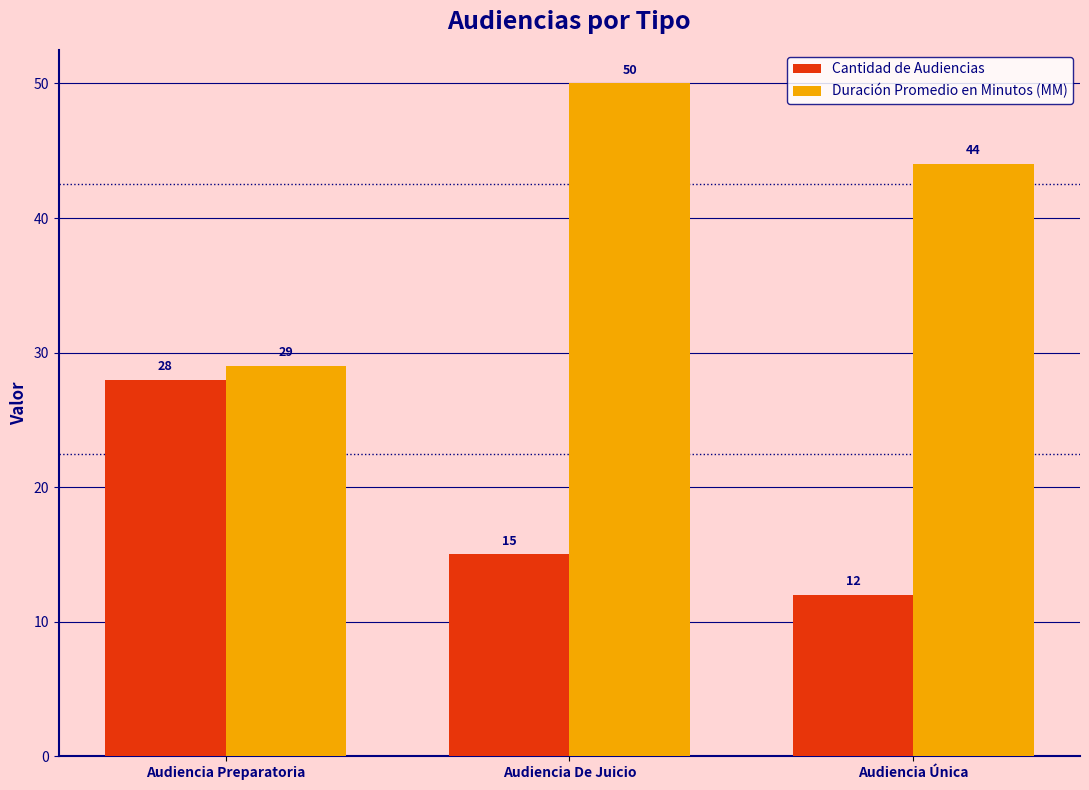

The Cantidad de Audiencias series shows 12 at Audiencia Única. True or false?

True